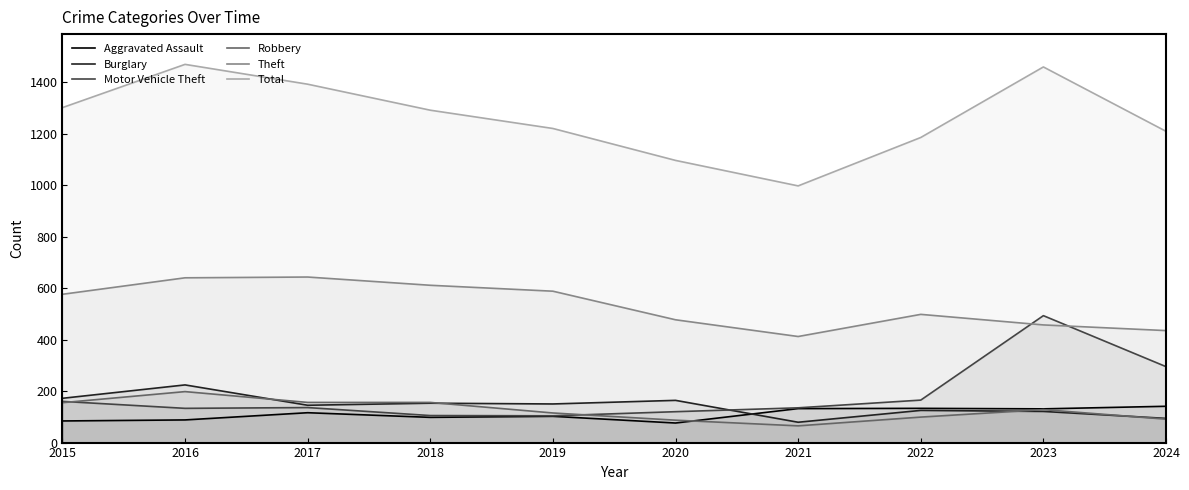

The Theft series shows 969 at 2015. True or false?

False